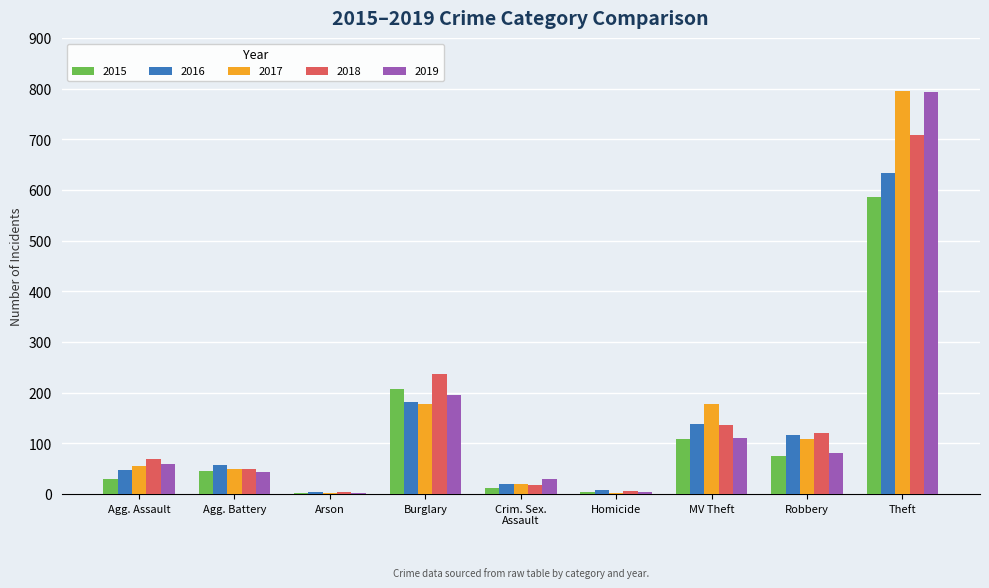

What are all the series names shown in the legend?

2015, 2016, 2017, 2018, 2019